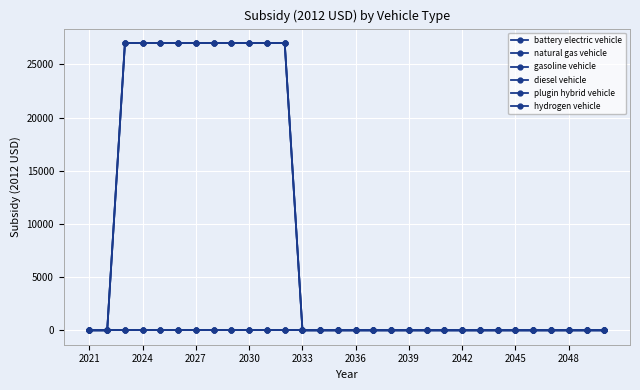

Does the chart have visible grid lines?

Yes